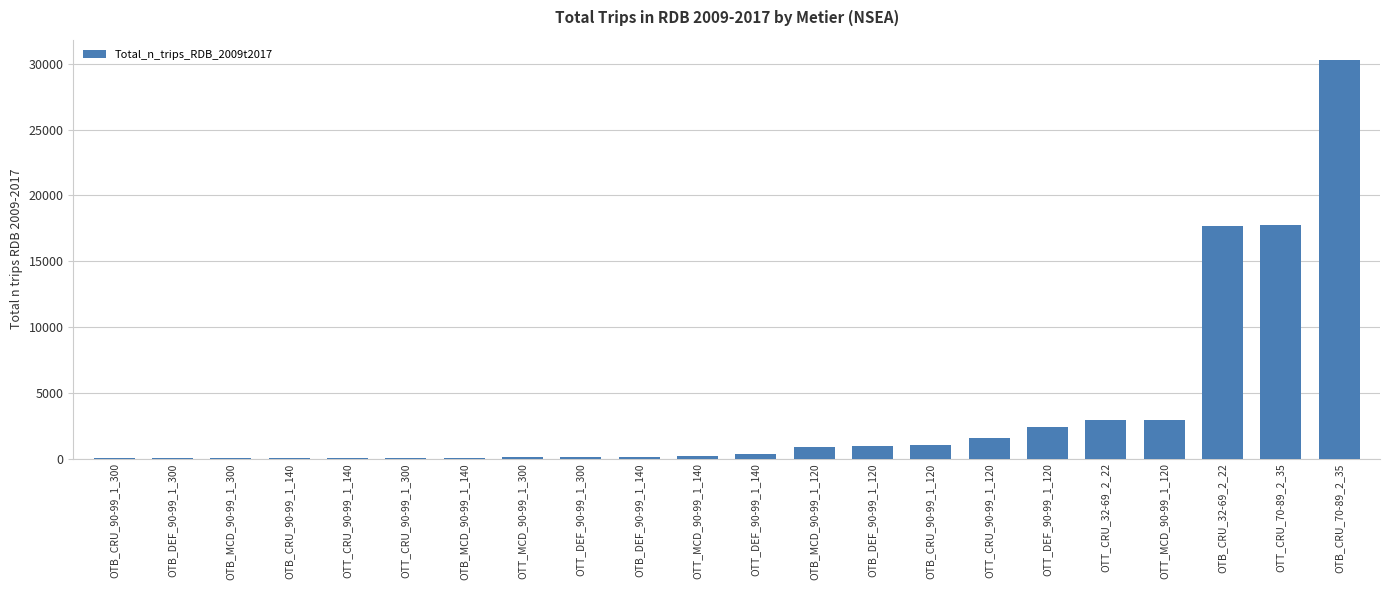

The value at OTB_MCD_90-99_1_300 is 39. True or false?

True